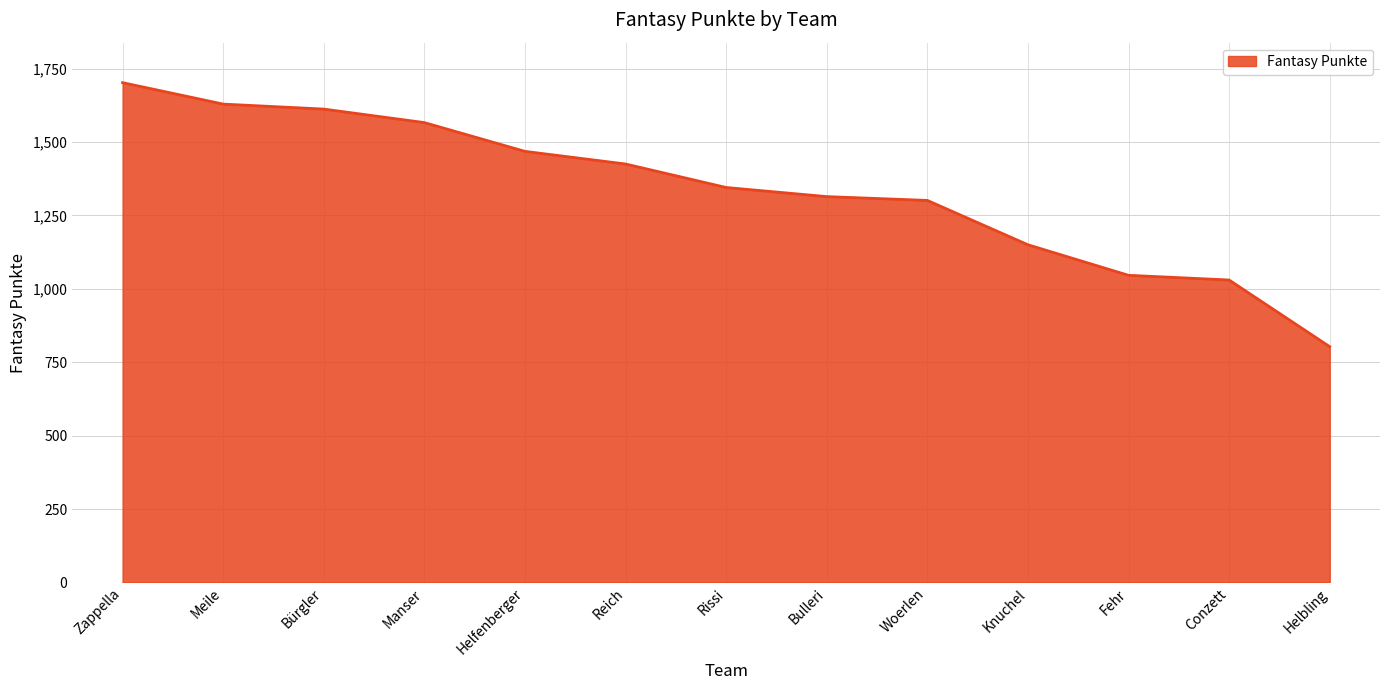

What is the ratio of the value at Helfenberger to the value at Fehr?

1.4